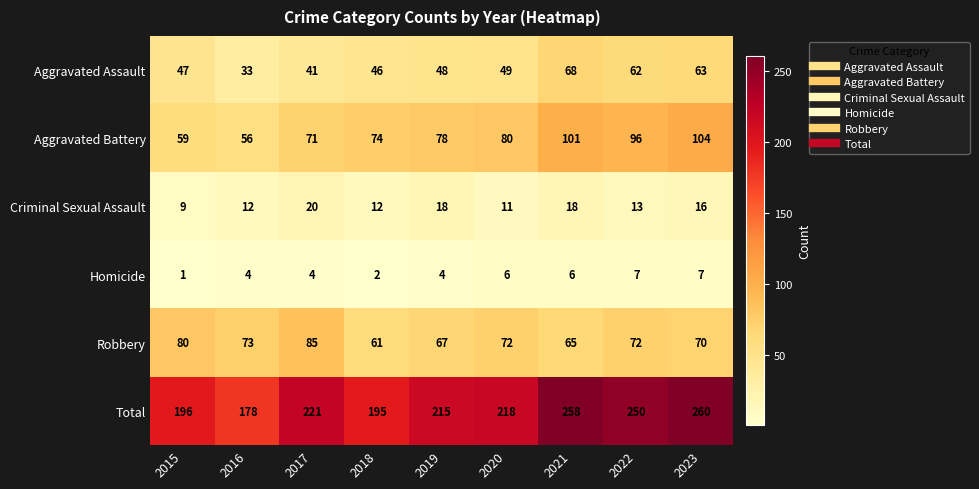

Which label corresponds to the largest value in the chart?

2023